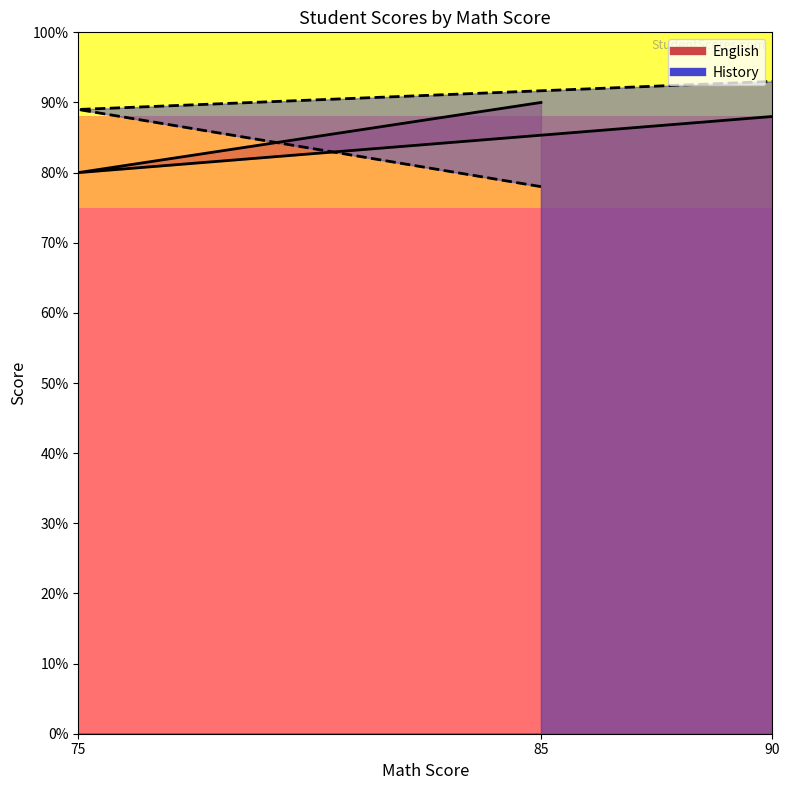

True or false: English has a value of 110 at 75.

False